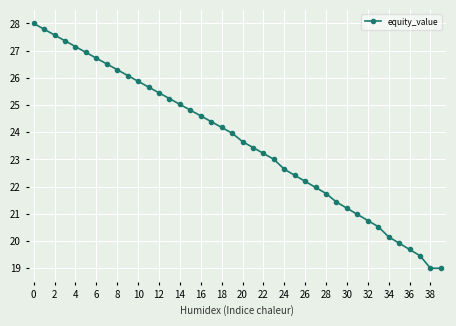

What is the difference between the maximum and second lowest values?

9.0